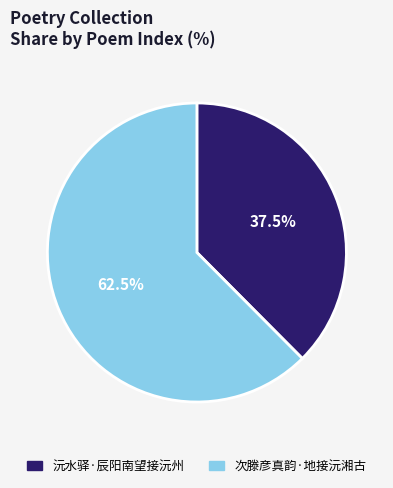

What portion of the pie excludes 次滕彦真韵·地接沅湘古?

37.5%